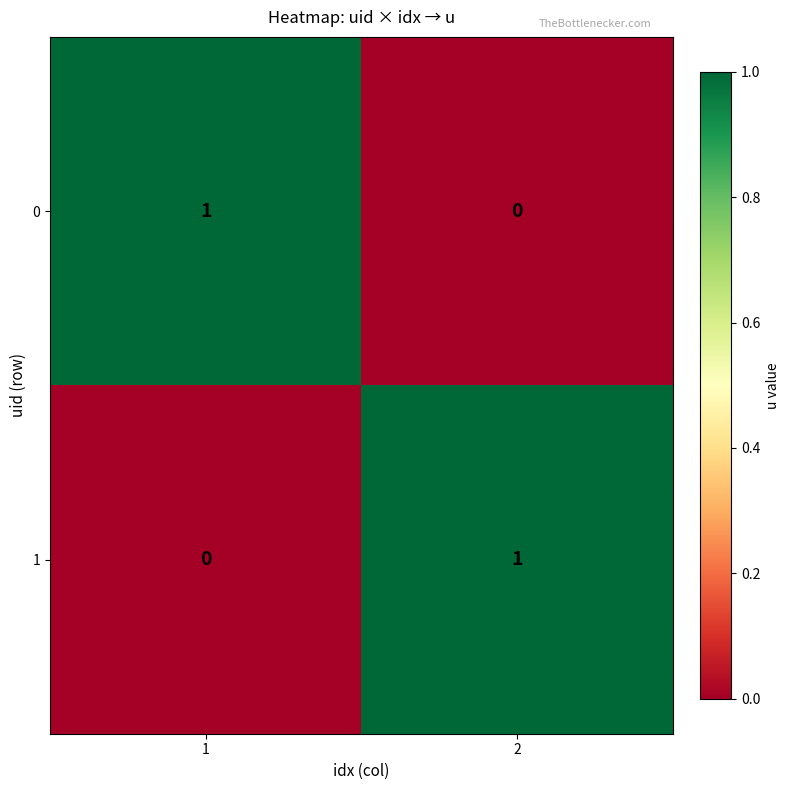

The value of 1 at 2 is 1. True or false?

True